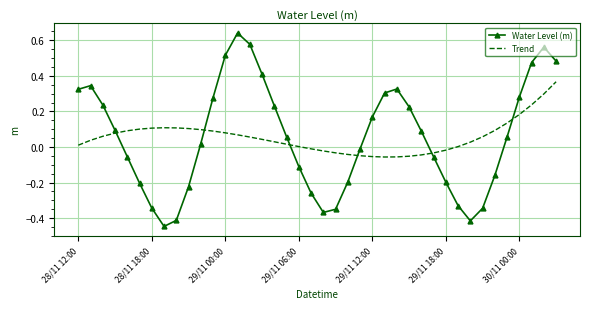

In Water Level (m), how many points are lower than both neighbors (excluding endpoints)?

3